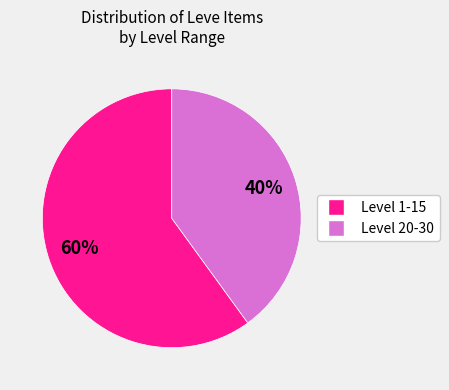

To the nearest percent, what is the average slice percentage?

50%